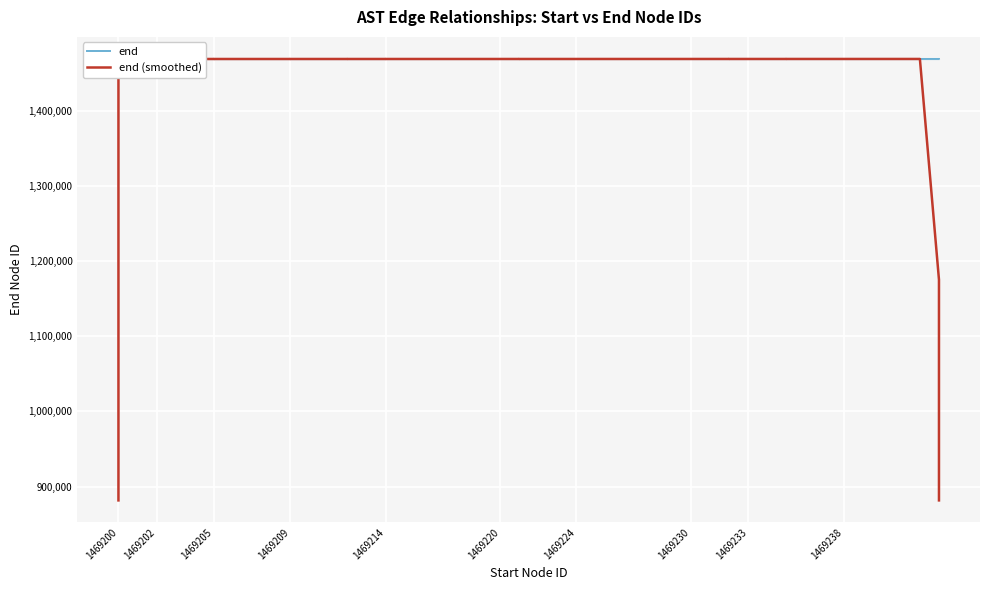

The end series shows 1952601.2 at 1469200. True or false?

False